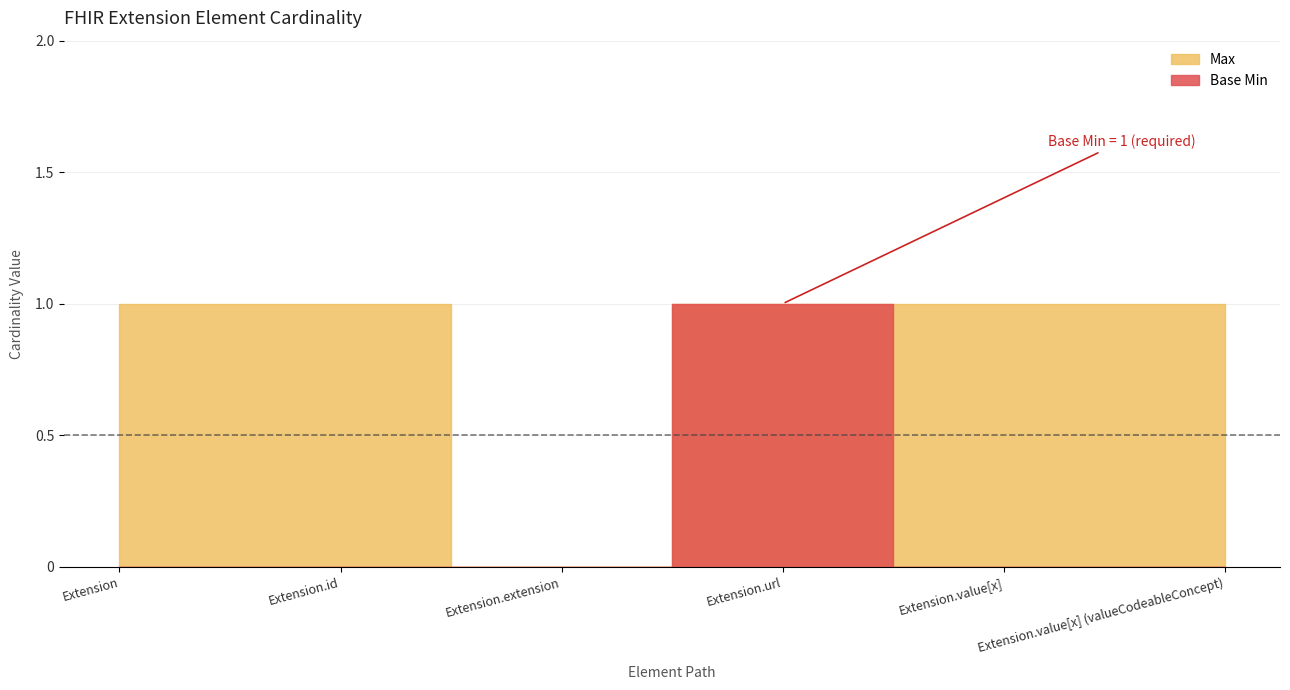

What position from the left is Extension?

1